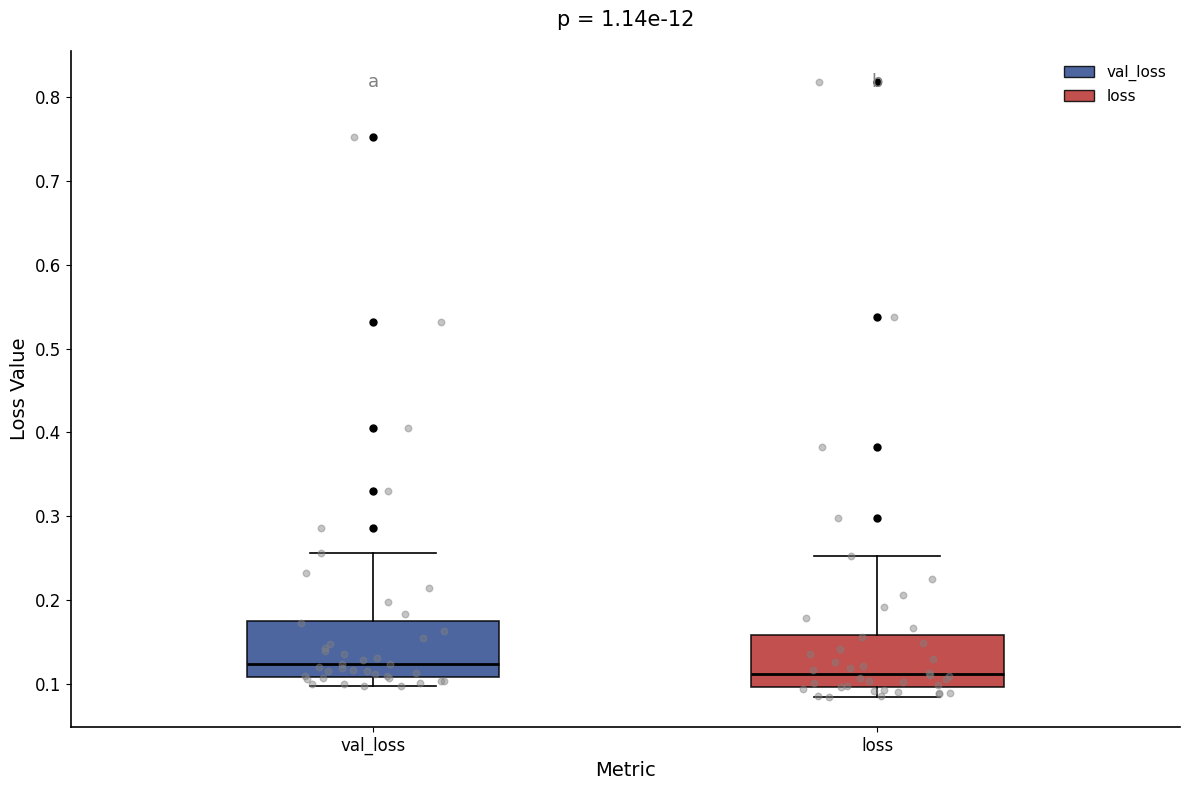

Where is the lower edge of the box for val_loss on the y-axis? The values are not printed on the chart, so give them approximately, as read against the axis.

0.11